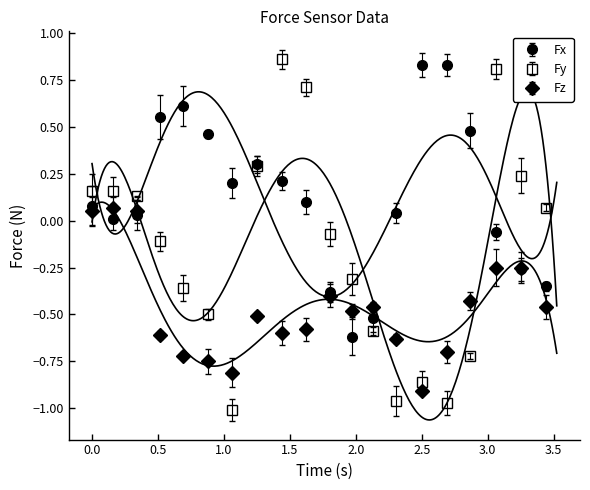

The Fy series shows 0.1 at 3. True or false?

True